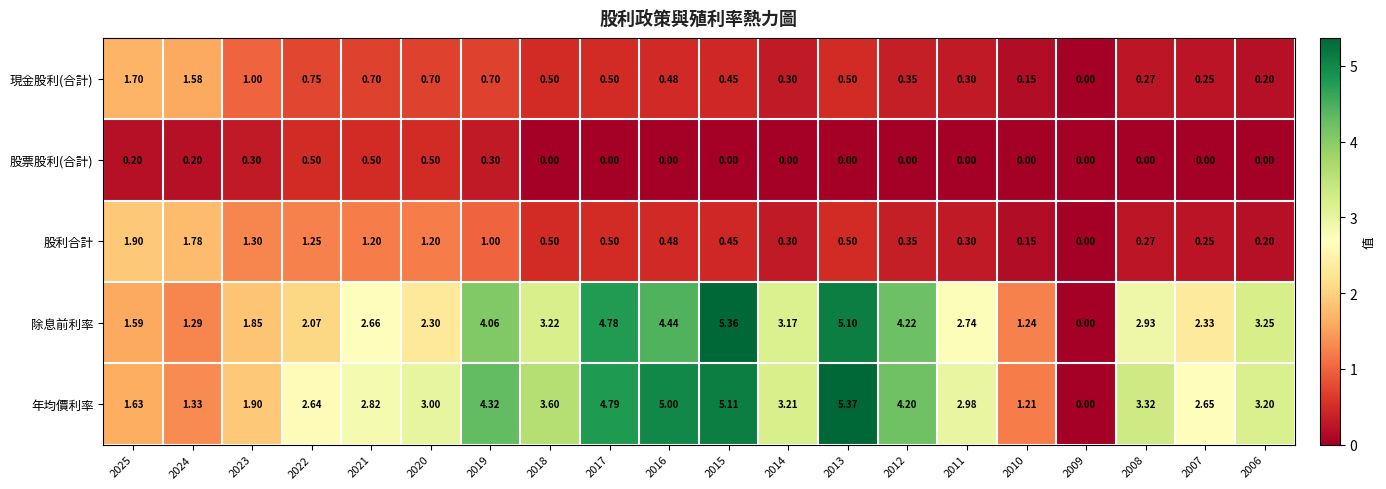

Is the value of 股票股利(合計) at 2014 greater than the value of 年均價利率 at 2025?

No